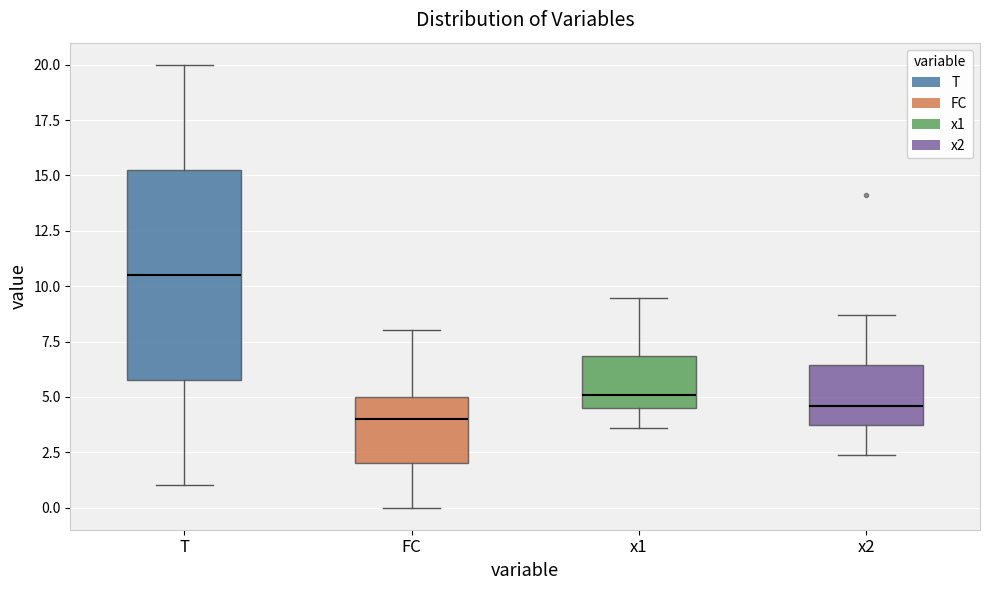

Which box has the lowest median line?

FC